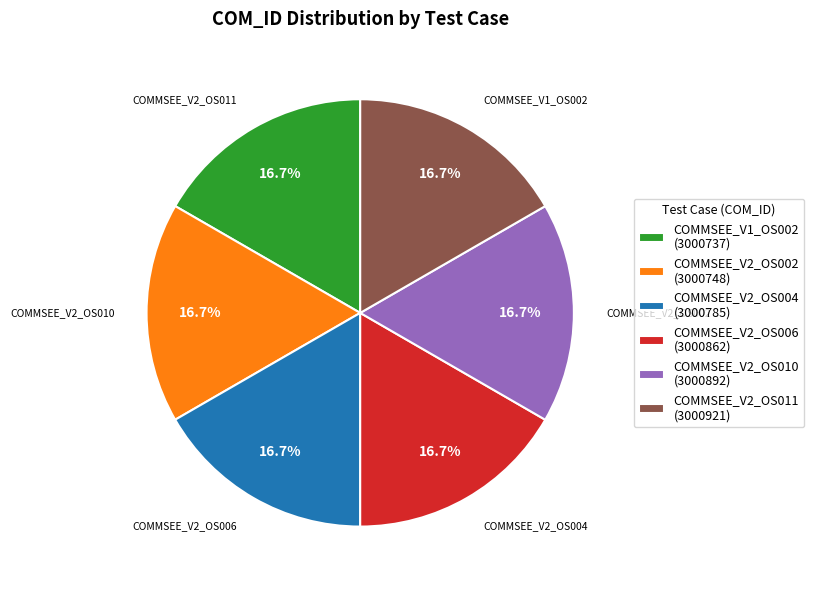

What percentage is NOT represented by COMMSEE_V2_OS002 (3000748)?

83.3%